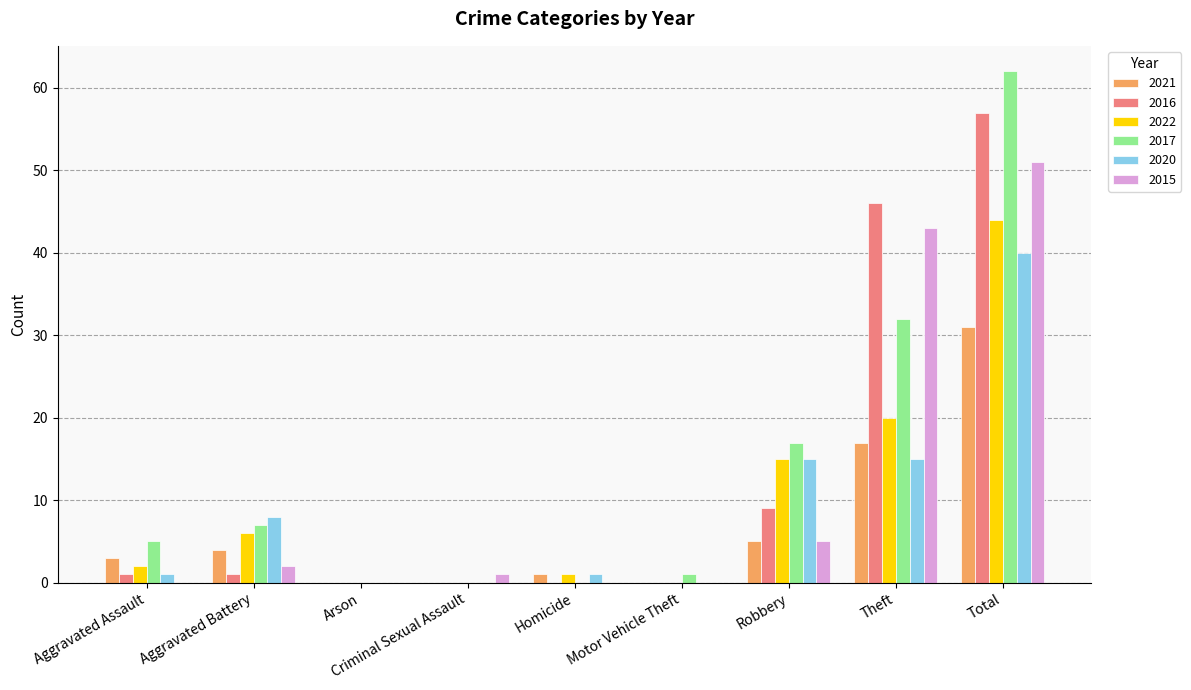

True or false: 2021 has a value of -17 at Criminal Sexual Assault.

False